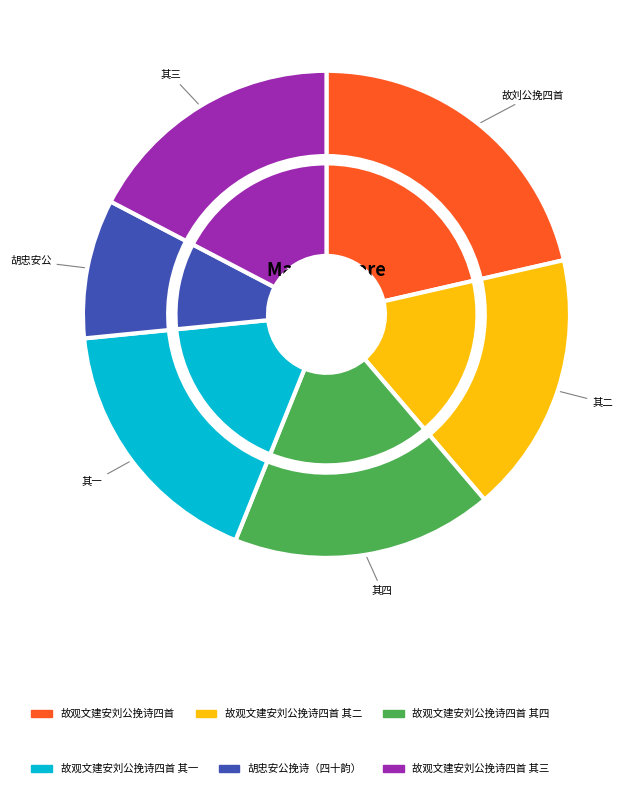

Is it true that 故观文建安刘公挽诗四首 其四 is 5% of the pie?

False